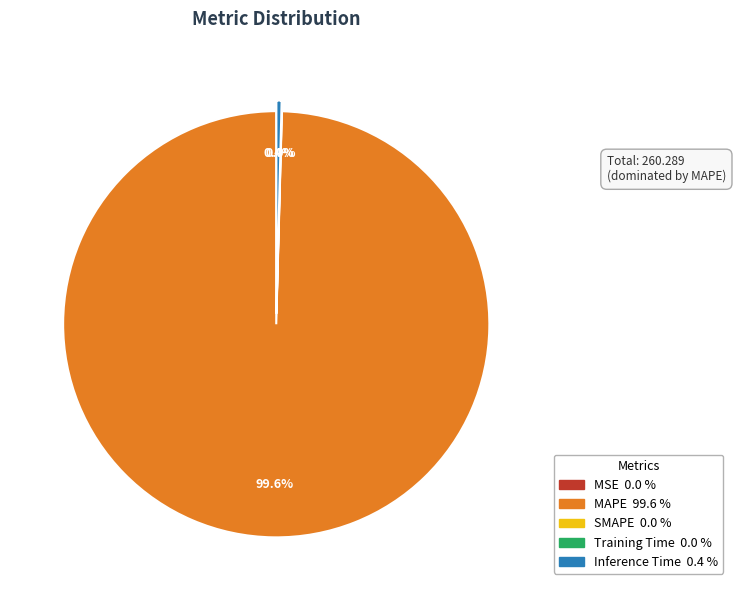

Which category has the biggest portion of the pie?

MAPE